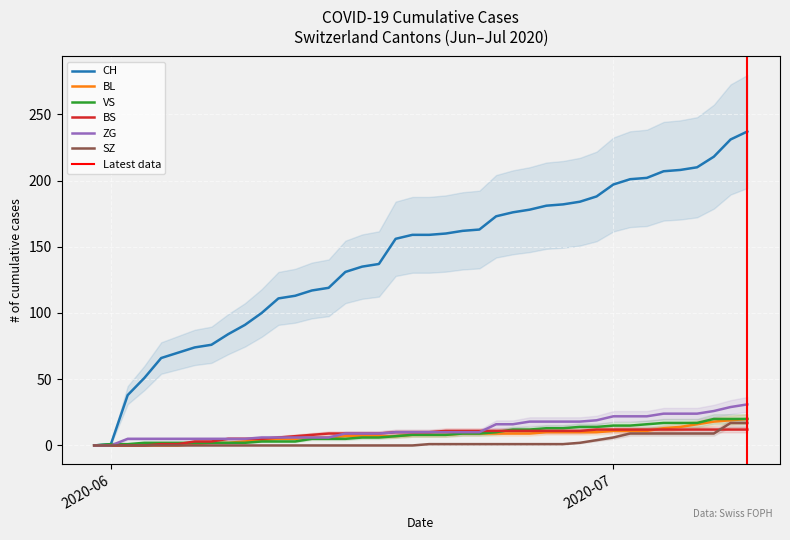

Rank the series at 2020-06-29 from highest to lowest value.

CH, ZG, VS, BS, BL, SZ